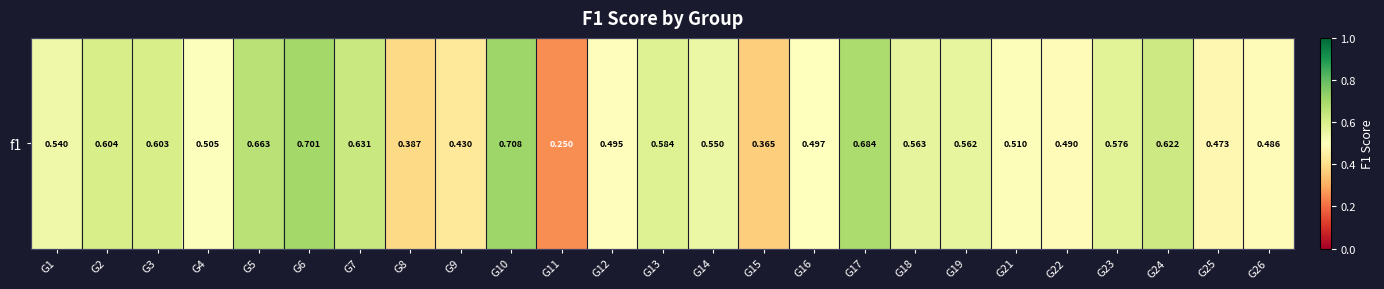

True or false: the data shows 0.6 at G23.

True